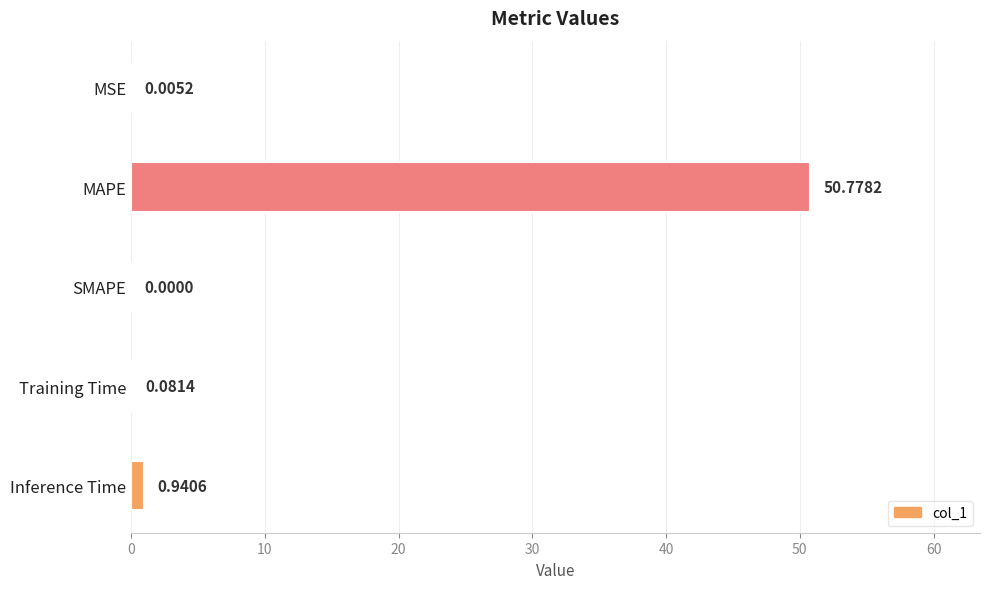

At which category does the chart reach its peak across all series?

MAPE